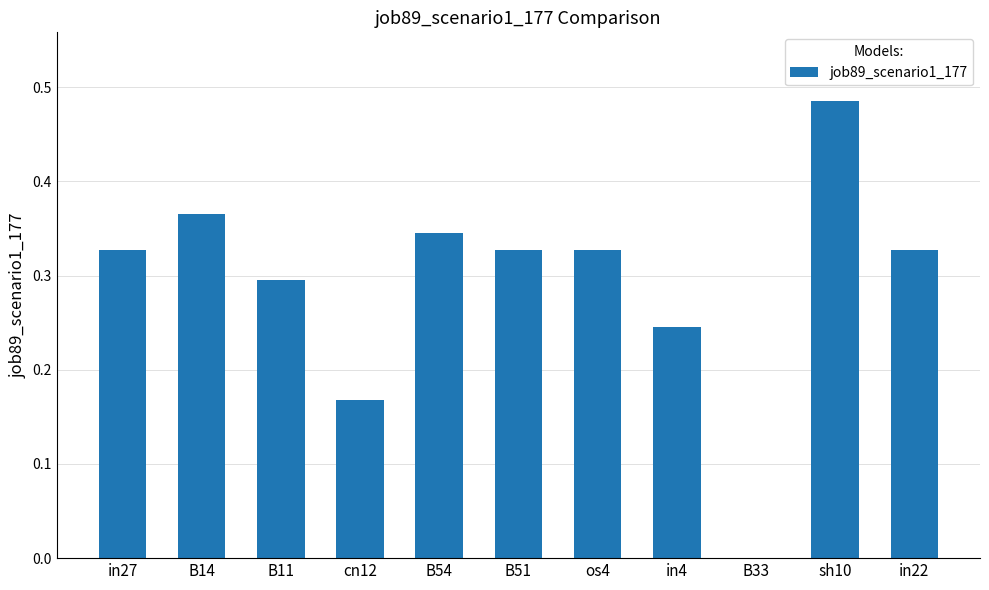

Which category has the highest value across all series?

sh10